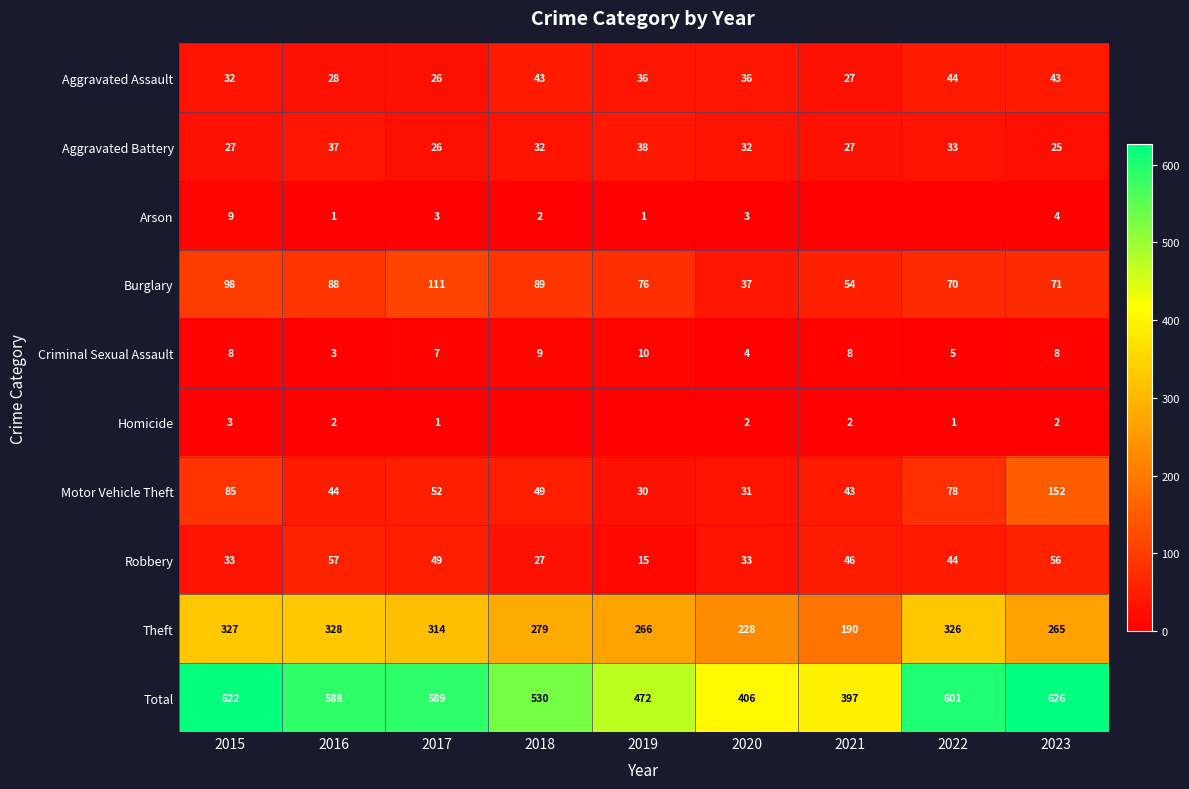

Is the value of Motor Vehicle Theft at 2018 greater than the value of Total at 2016?

No